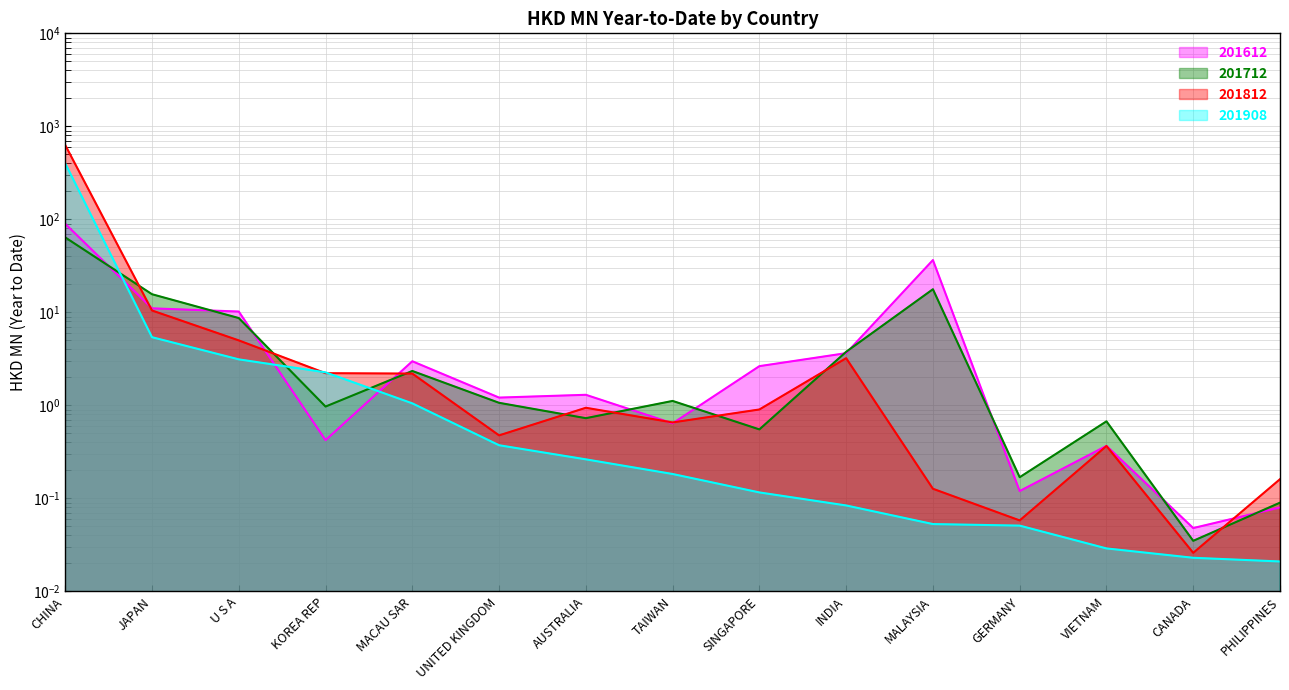

What is the label of the 15th point from the right?

CHINA